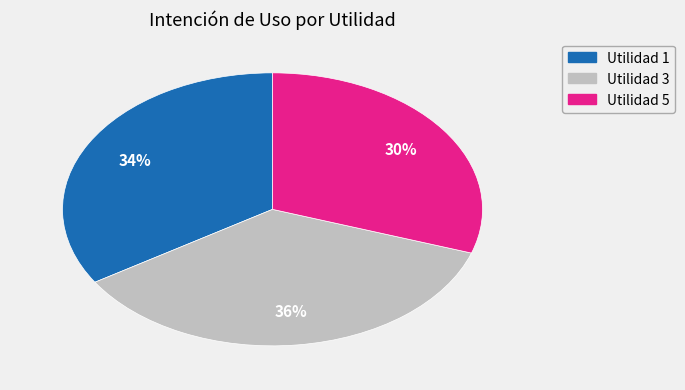

Is there any slice that represents more than half of the pie?

No